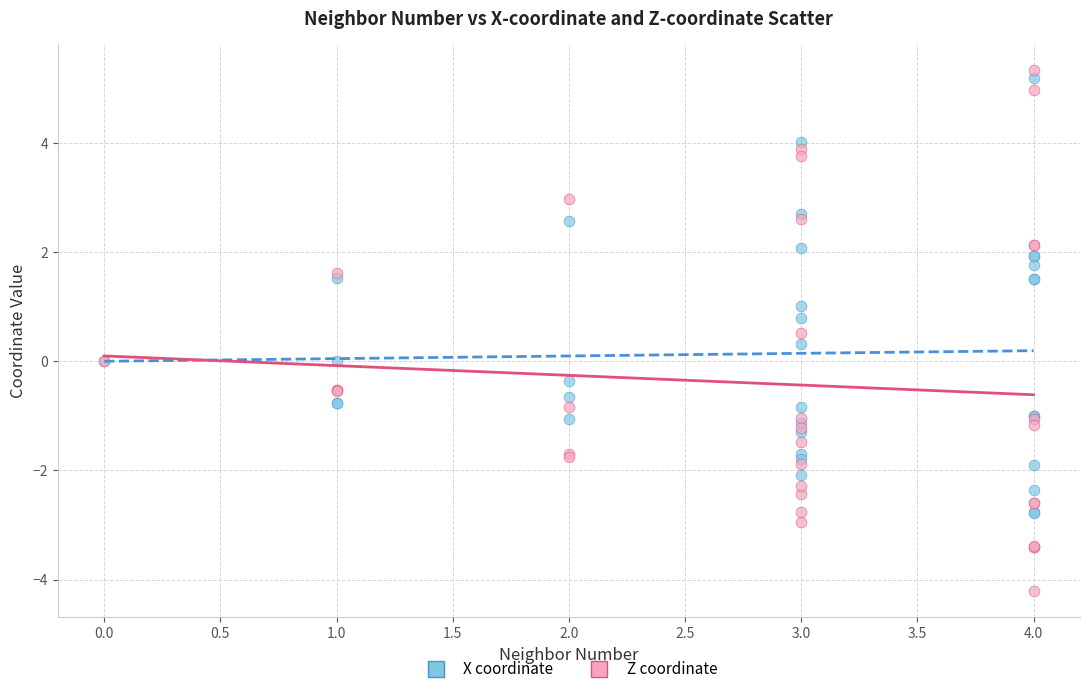

What is the X range (max minus min) for the scatter plot?

4.0